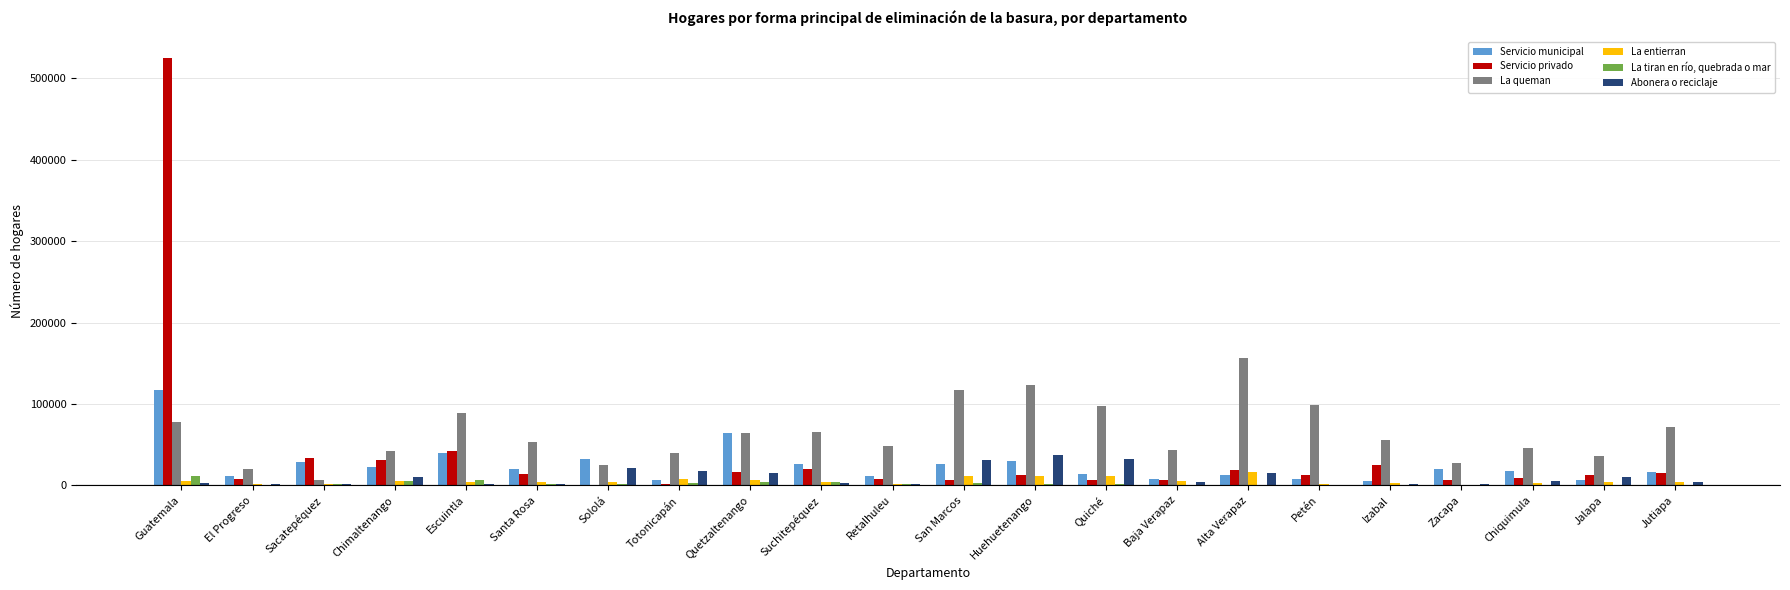

Read the Servicio privado value at Santa Rosa, to the nearest 100.

13700